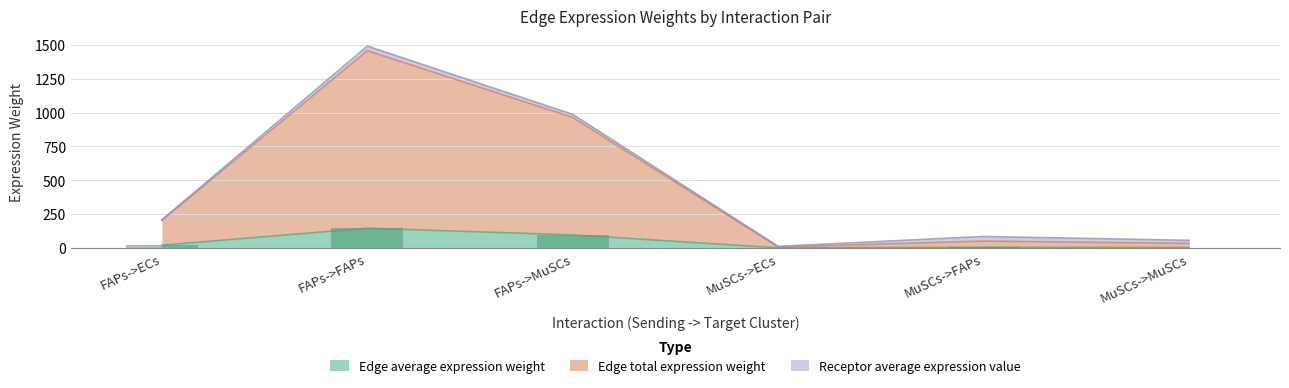

What is the label of the 5th bar from the left?

MuSCs->FAPs